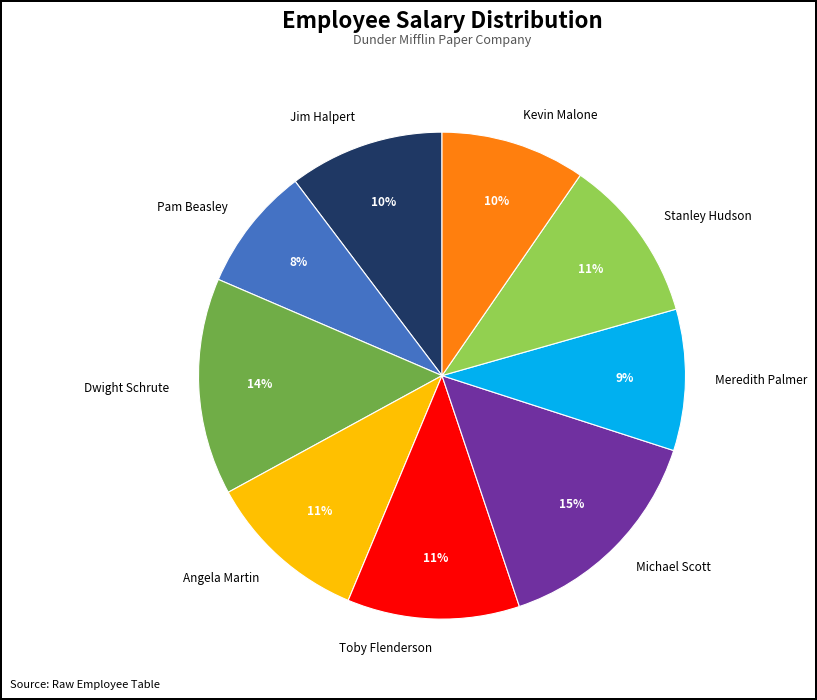

Does any single category account for the majority?

No